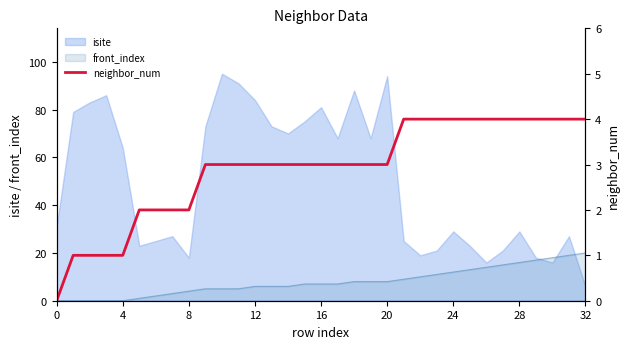

How many values are below 3?

9